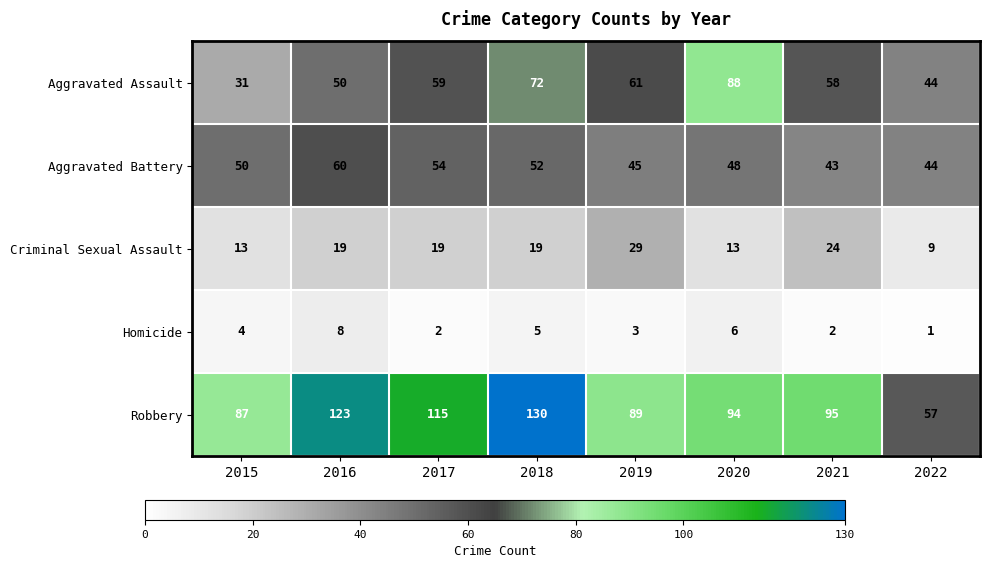

Which series has the largest total across all categories?

Robbery